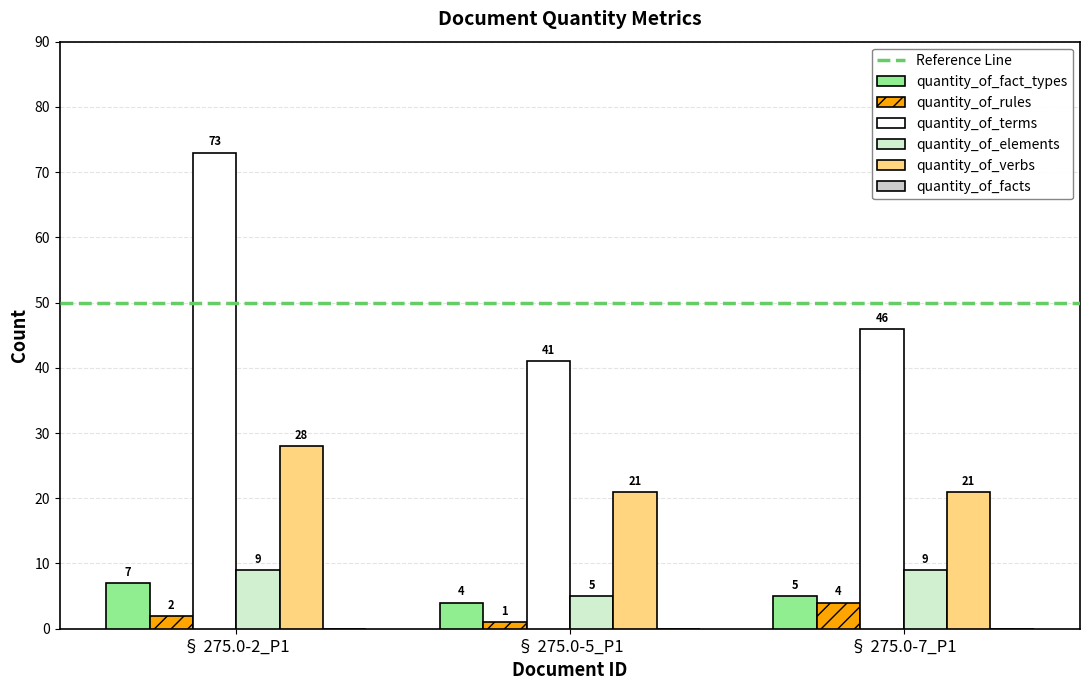

At which category is the sum across all series the highest?

§ 275.0-2_P1